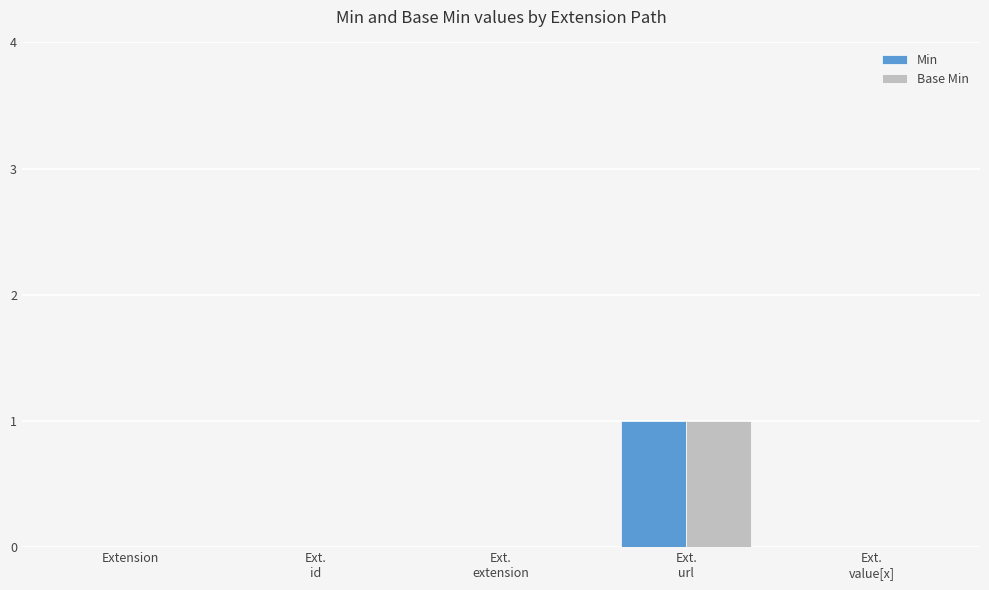

How many Base Min values are between 0 and 1?

5